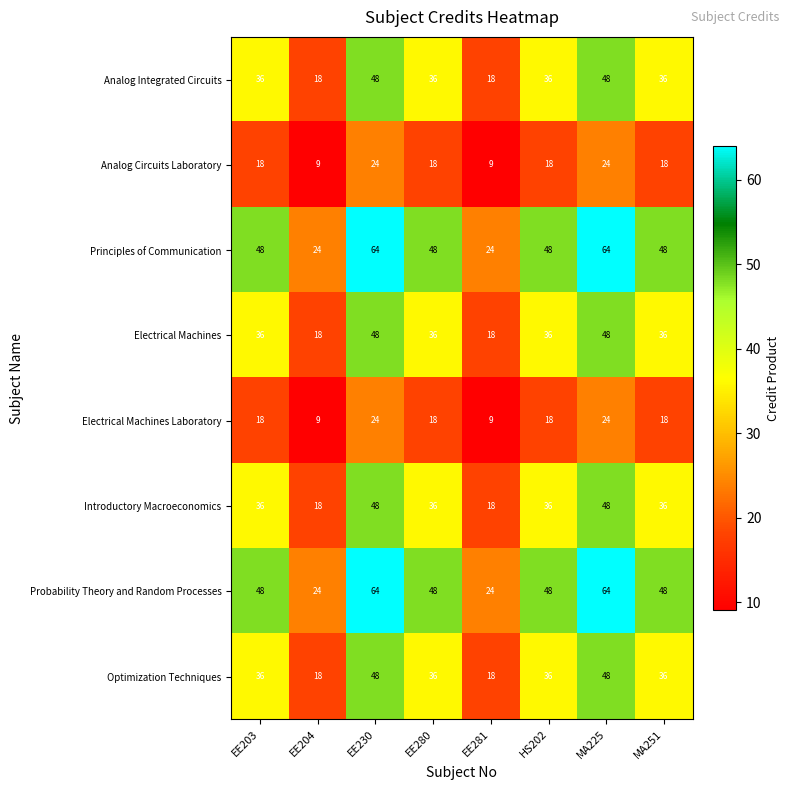

Is it true that Analog Circuits Laboratory equals 18 at EE280?

True